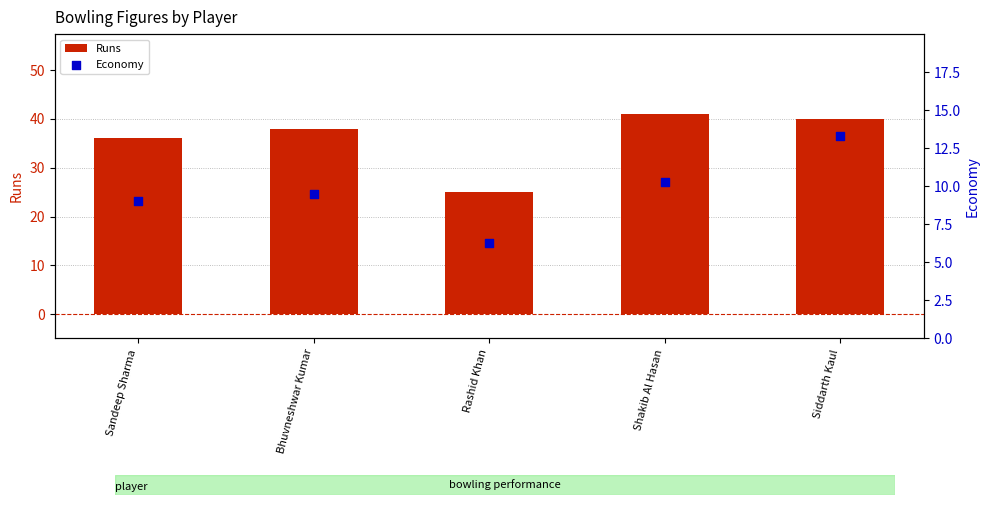

At how many categories does at least one series exceed 24?

5